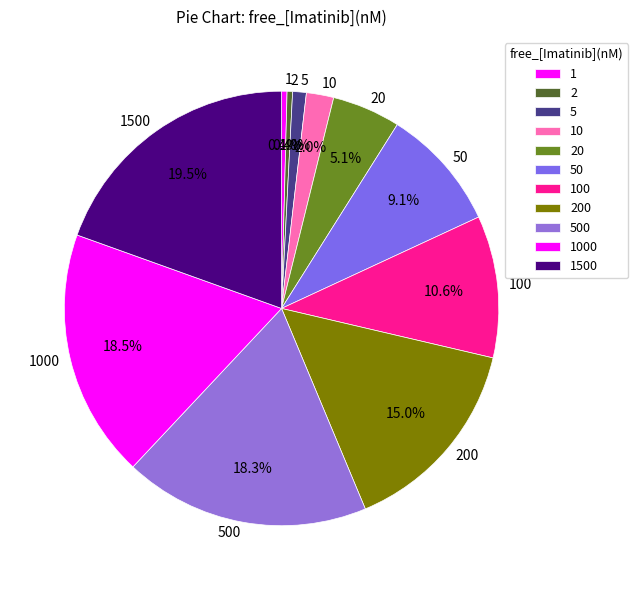

How many slices are in this pie chart?

11